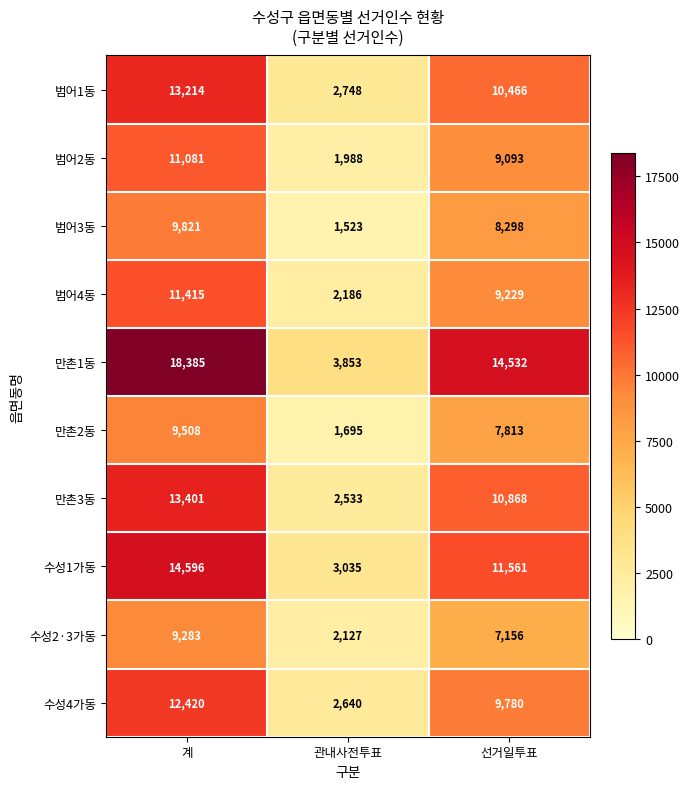

What is the smallest value displayed?

1523